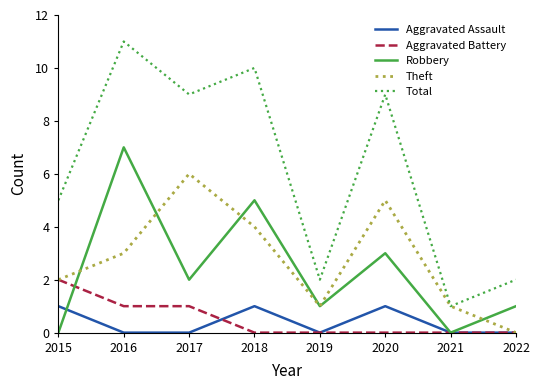

What is the difference between the maximum and minimum values in the Aggravated Assault series?

1